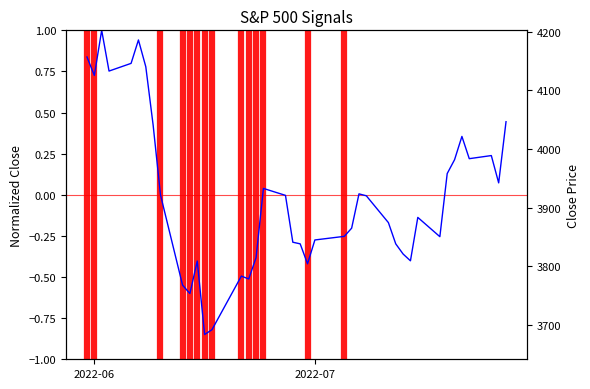

What is the maximum value shown in the chart?

1.0